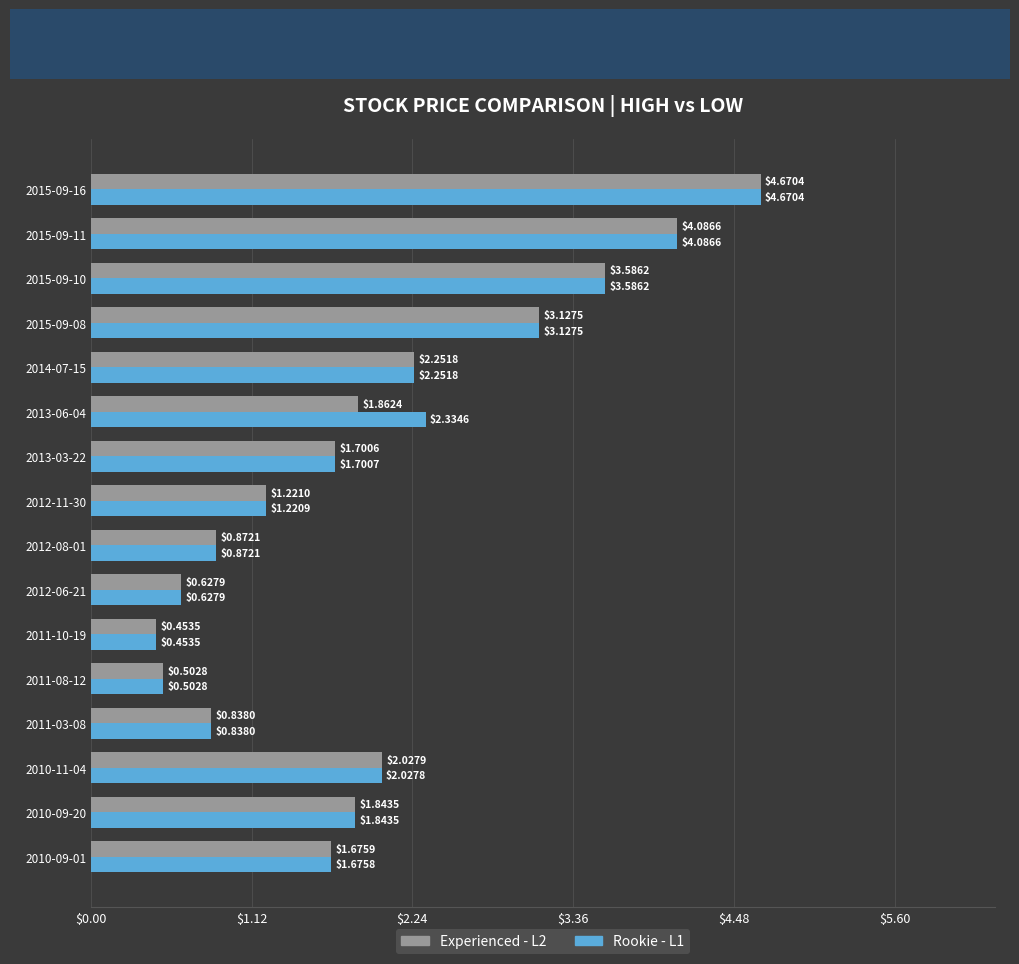

At how many categories does at least one series exceed 1?

11